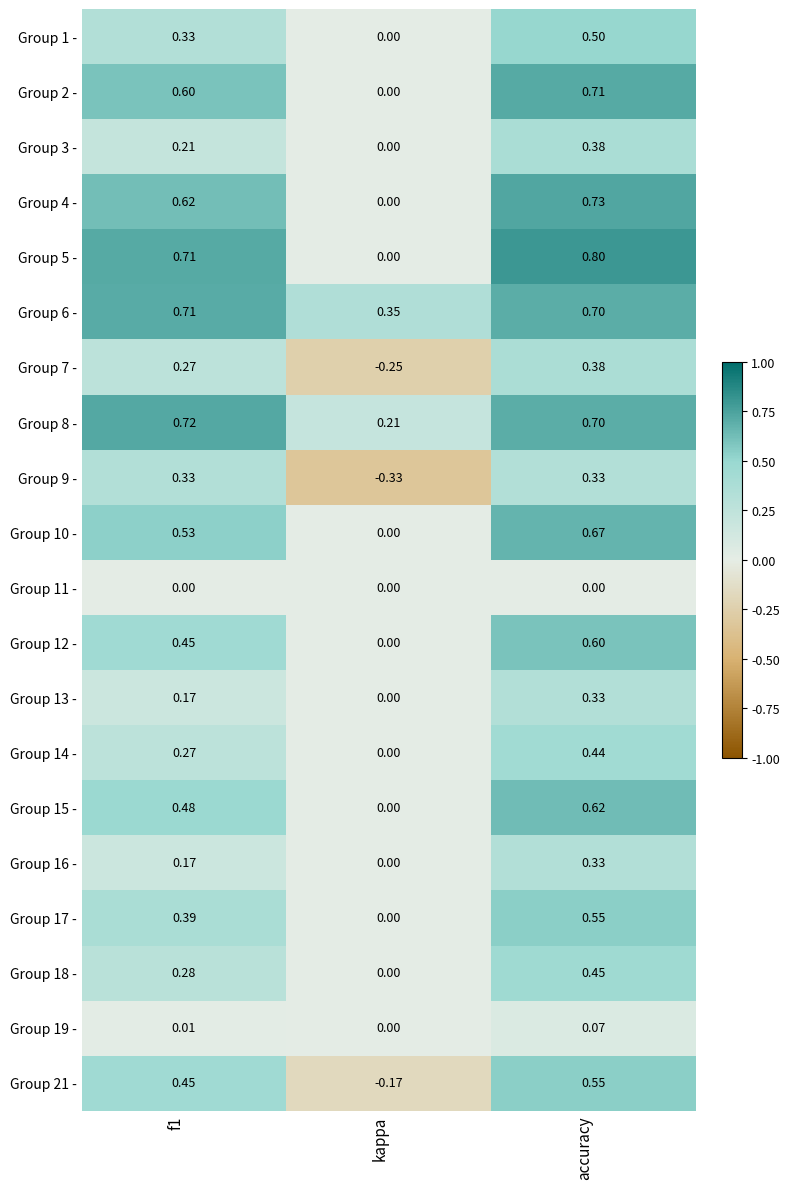

Which category has the highest value across all series?

accuracy